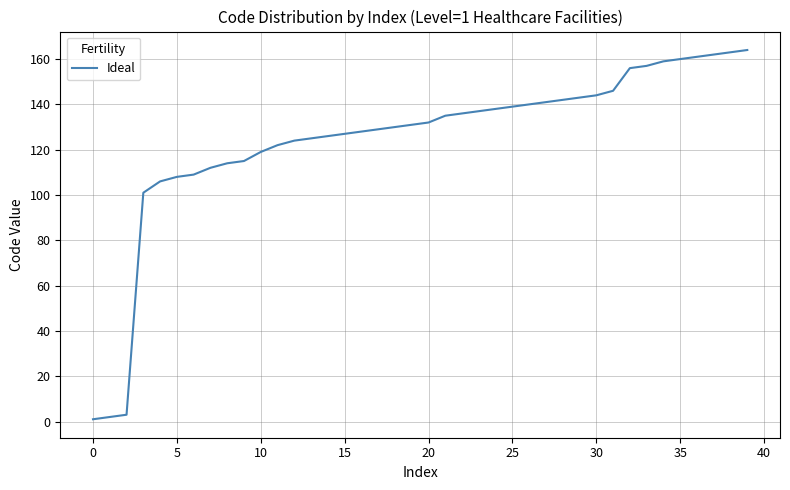

What is the difference between the maximum and minimum values?

163